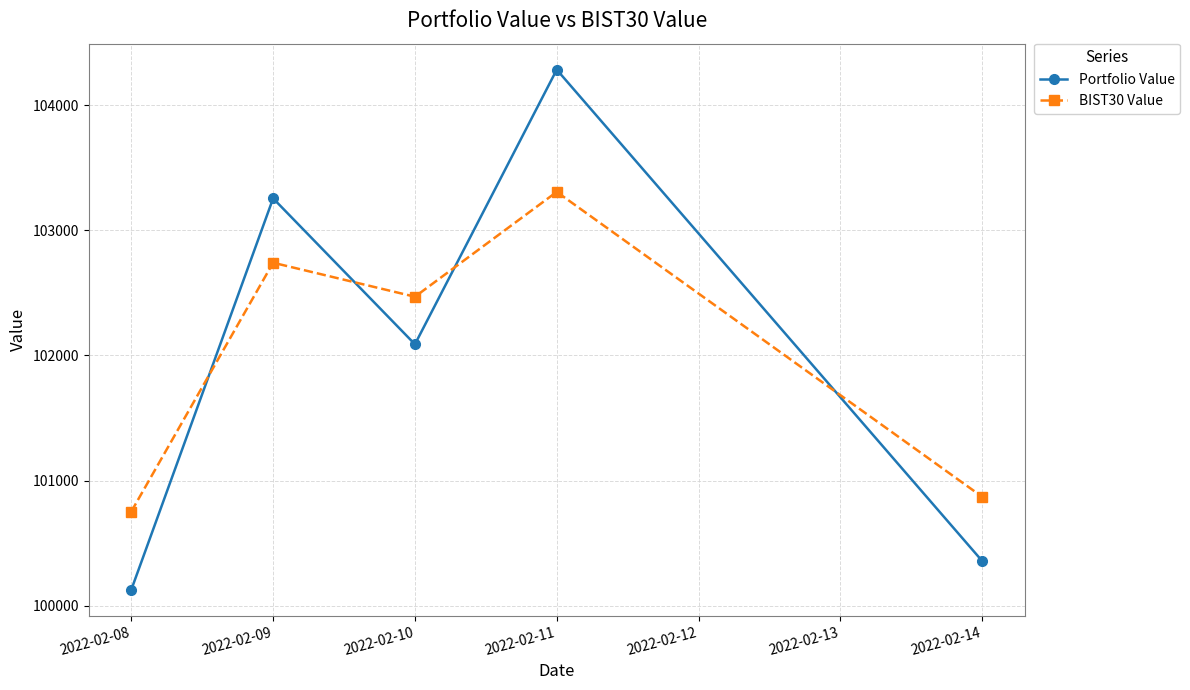

What is the total value across all series at 2022-02-09?

205997.4